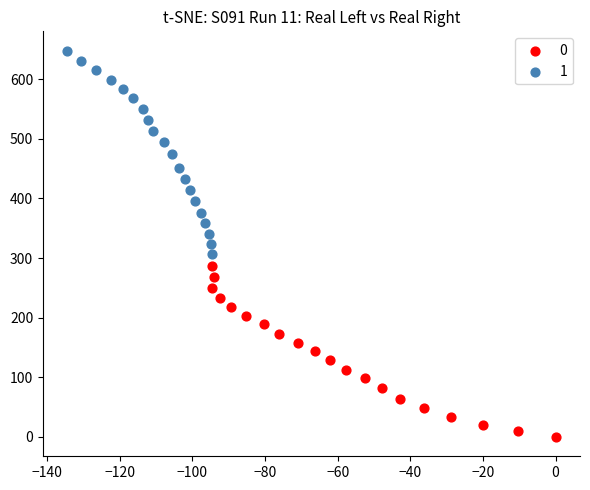

What are all the series names shown in the legend?

0, 1